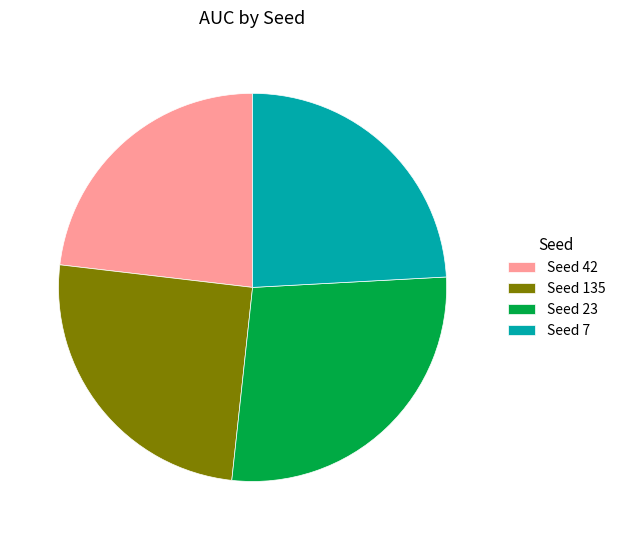

Does Seed 23 account for over 50% of the chart?

No